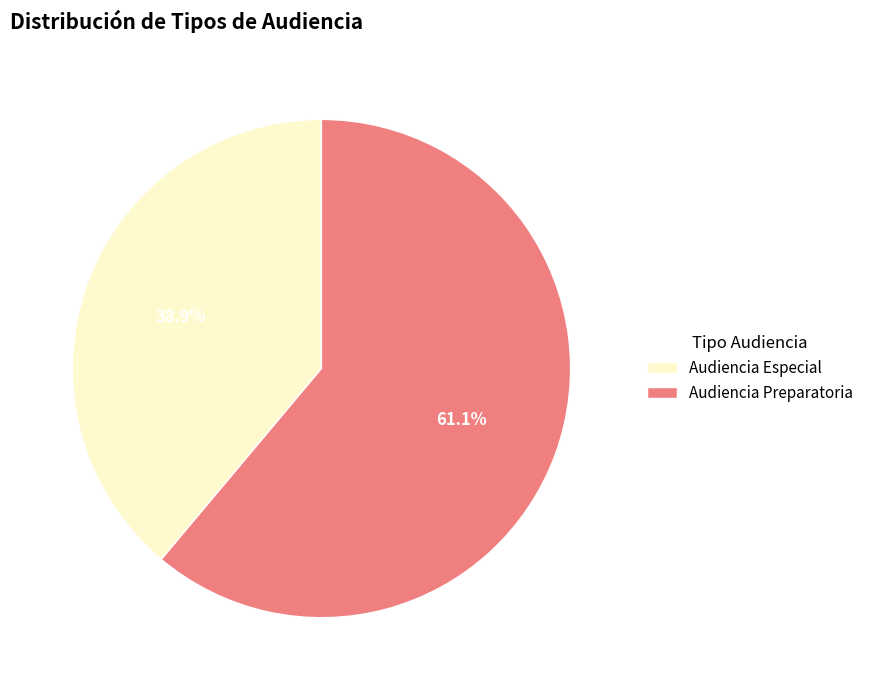

What percentage is the Audiencia Preparatoria slice, to the nearest percent?

61%